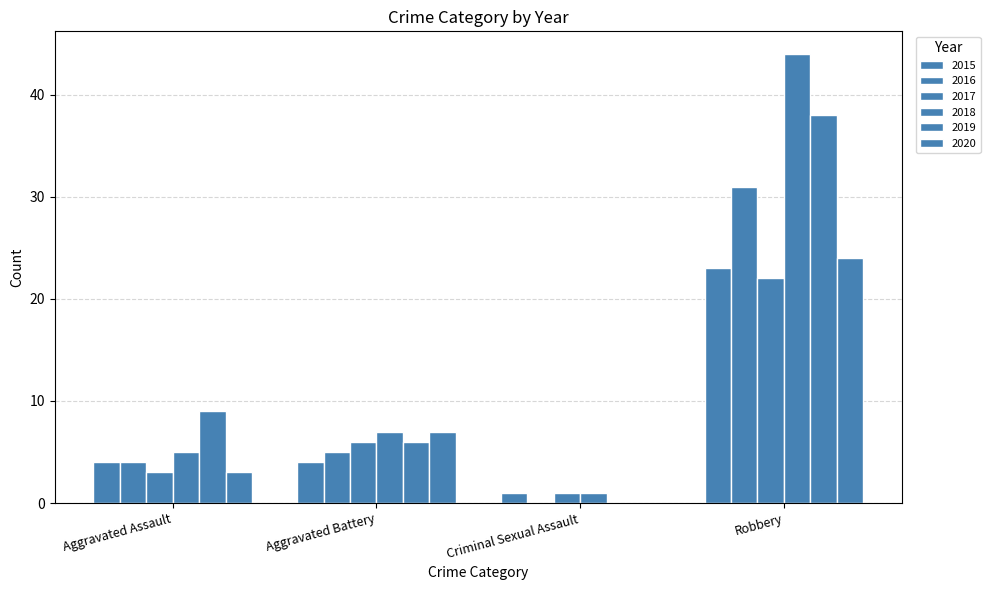

Rank the series by their maximum value, from lowest to highest.

2017, 2015, 2020, 2016, 2019, 2018